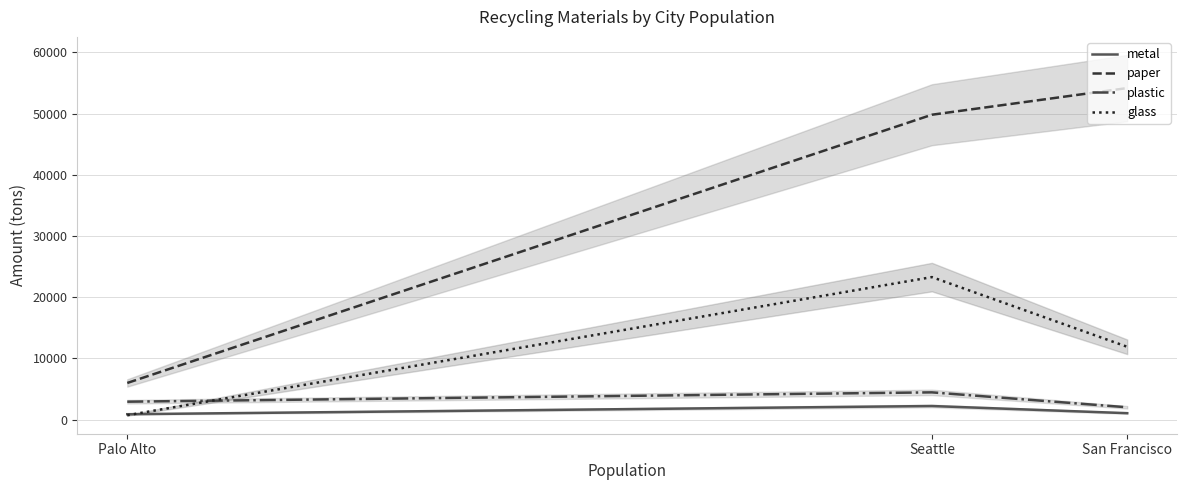

The value of glass at Palo Alto is 1068.1. True or false?

False